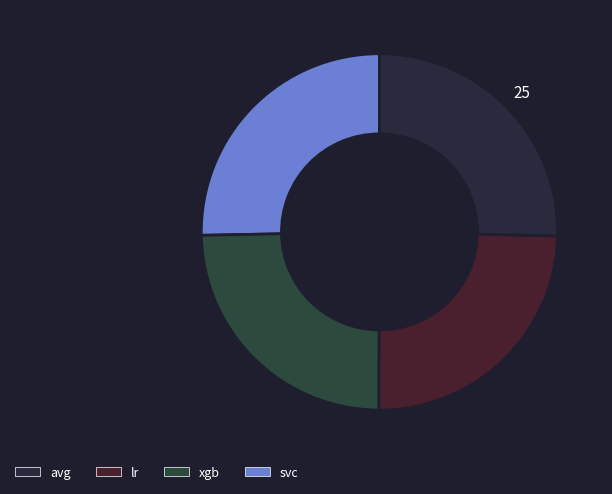

Count the number of slices in the pie.

4